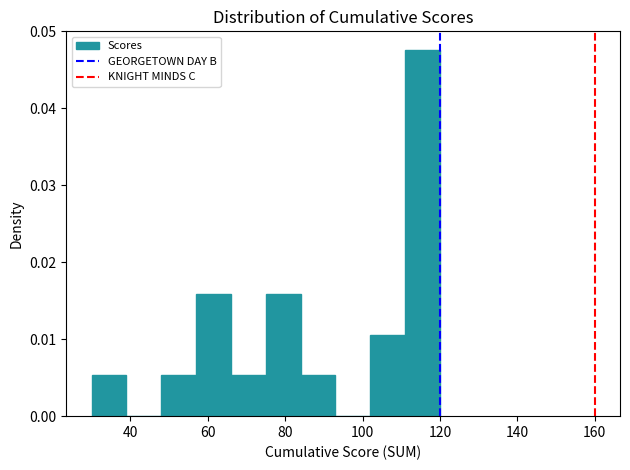

Reading left to right, transcribe this chart: for each bar, give the range it covers on the x-axis and its height. Neither the bar edges nor the heights are printed on the chart, so give them approximately, as read against the axes.

30 to 39: 0.005
39 to 48: 0
48 to 57: 0.005
57 to 66: 0.016
66 to 75: 0.005
75 to 84: 0.016
84 to 93: 0.005
93 to 102: 0
102 to 111: 0.011
111 to 120: 0.048